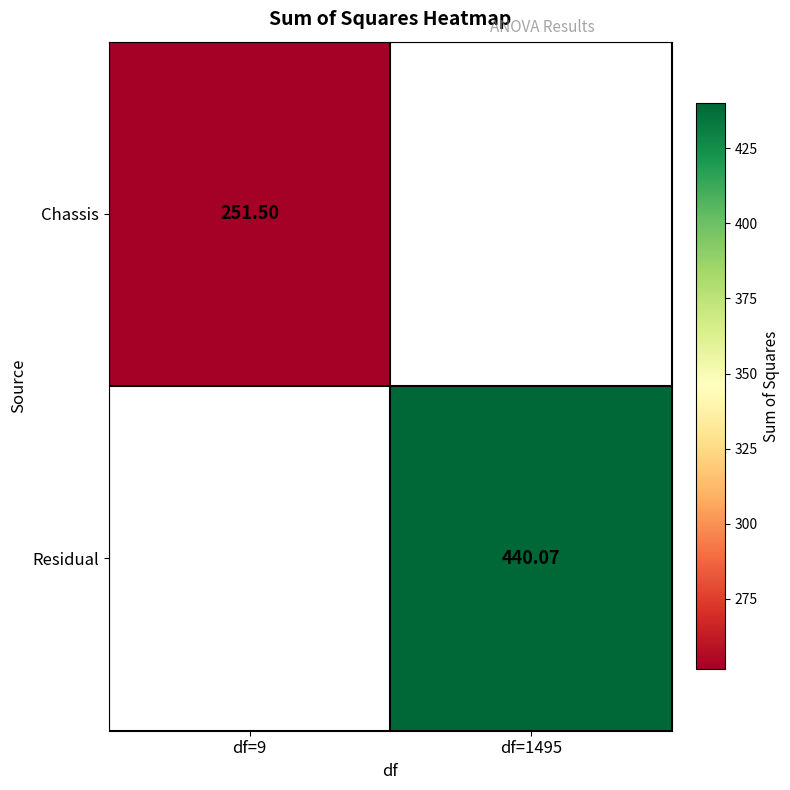

Rank the series by their average value, from lowest to highest.

Chassis, Residual